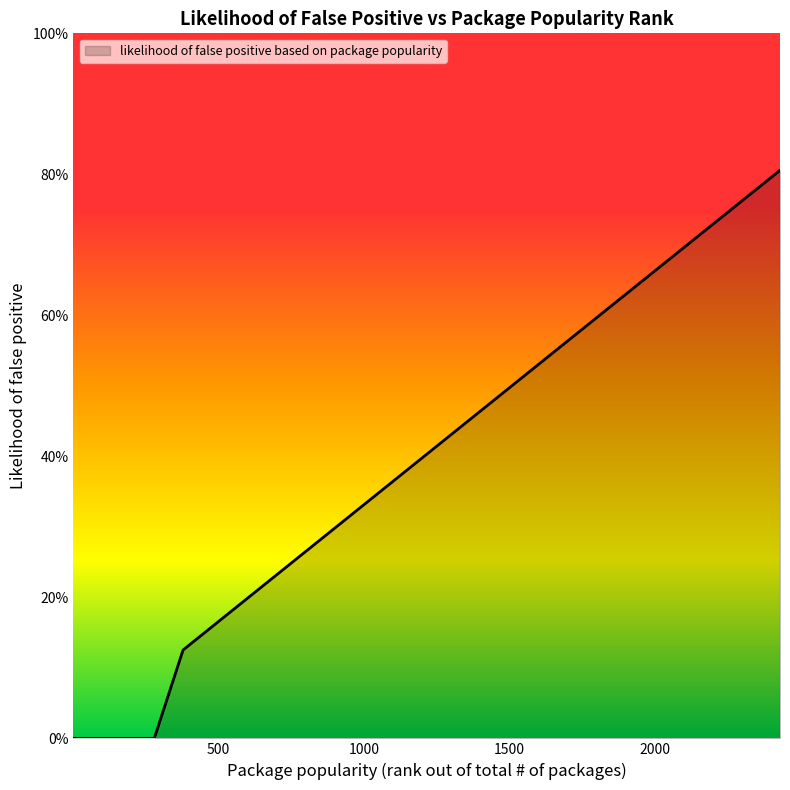

Does the chart display data point markers on the line(s)?

No